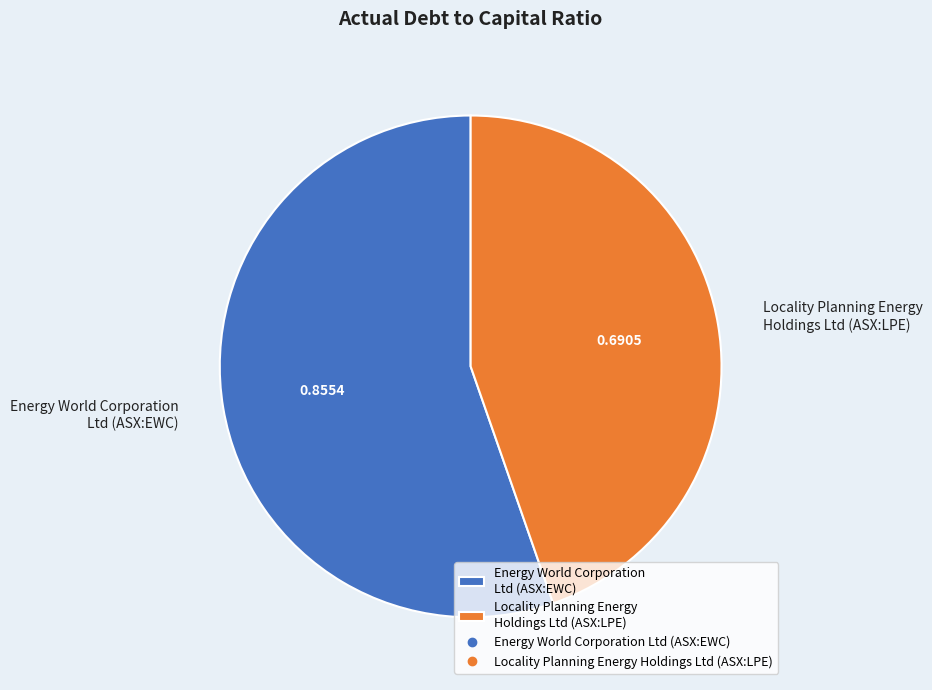

Rank the categories by value from lowest to highest.

Locality Planning Energy Holdings Ltd (ASX:LPE), Energy World Corporation Ltd (ASX:EWC)